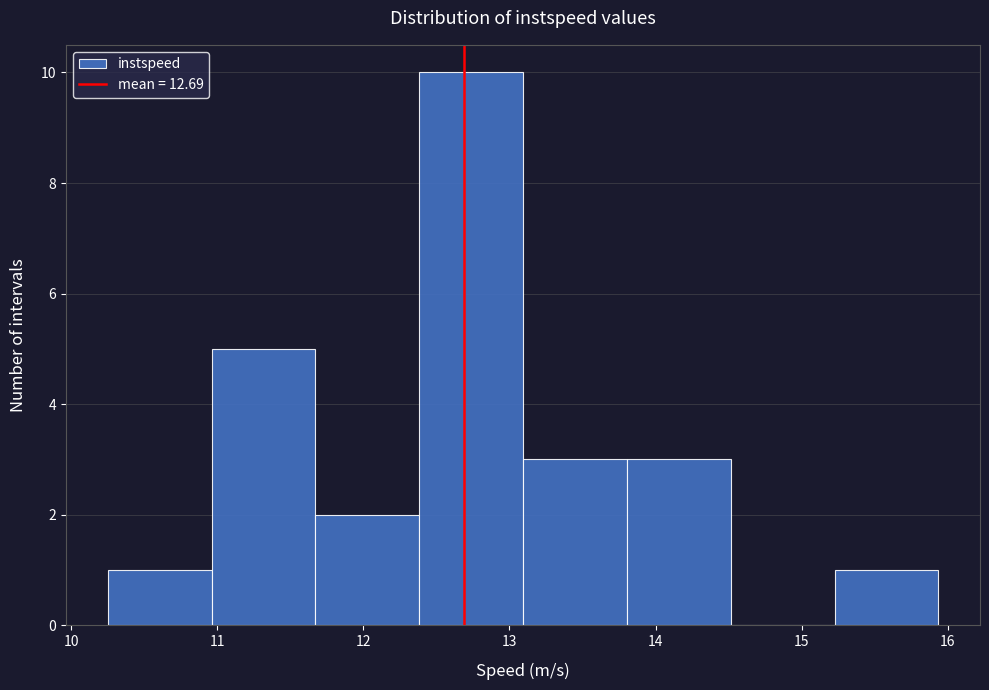

Over which range of the x-axis is the bar tallest?

12.4 to 13.1